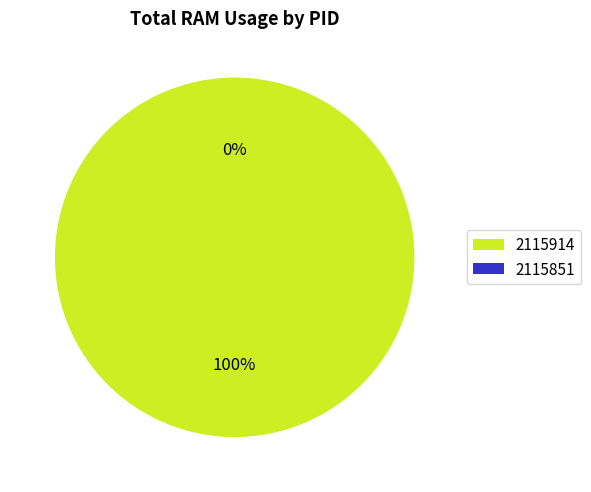

To the nearest percent, what is the average slice percentage?

50%